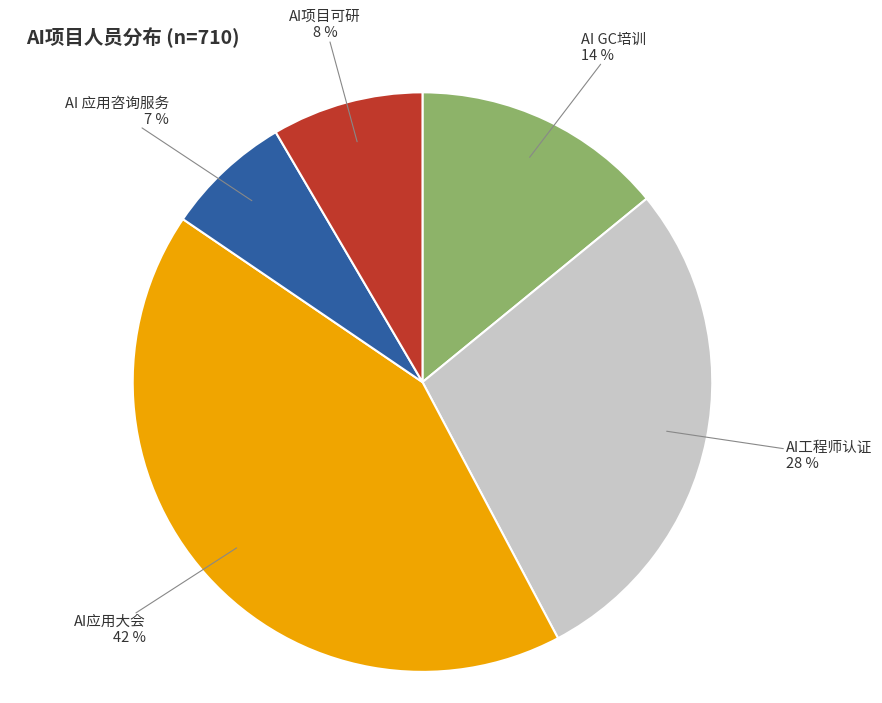

Count the number of slices in the pie.

5